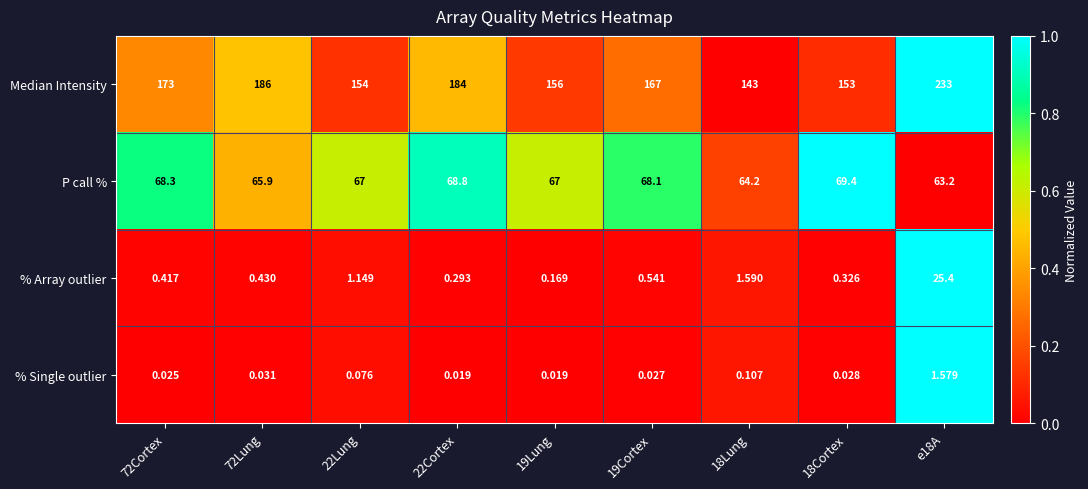

At 19Lung, list the series in order from largest to smallest.

Median Intensity, P call %, % Array outlier, % Single outlier